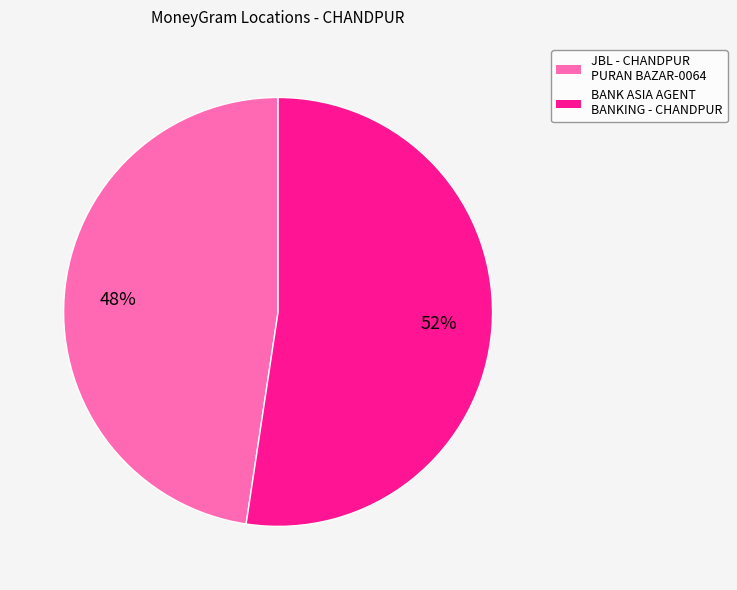

Does JBL - CHANDPUR PURAN BAZAR-0064 represent more than half of the total?

No